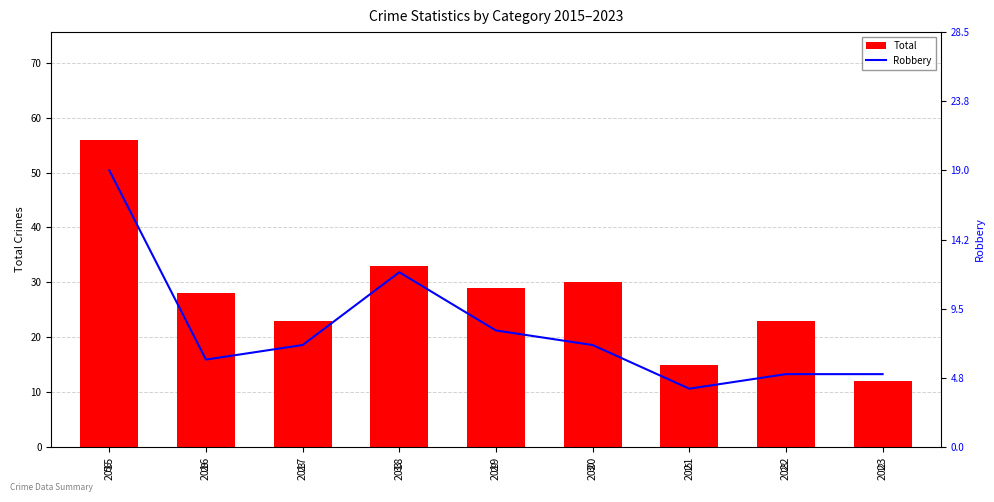

What is the value of the Robbery bar at the 7th from the left?

4